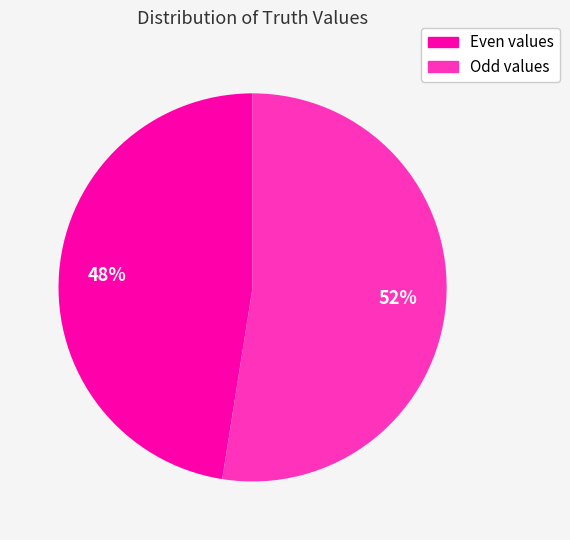

Is there a majority slice in this chart?

Yes